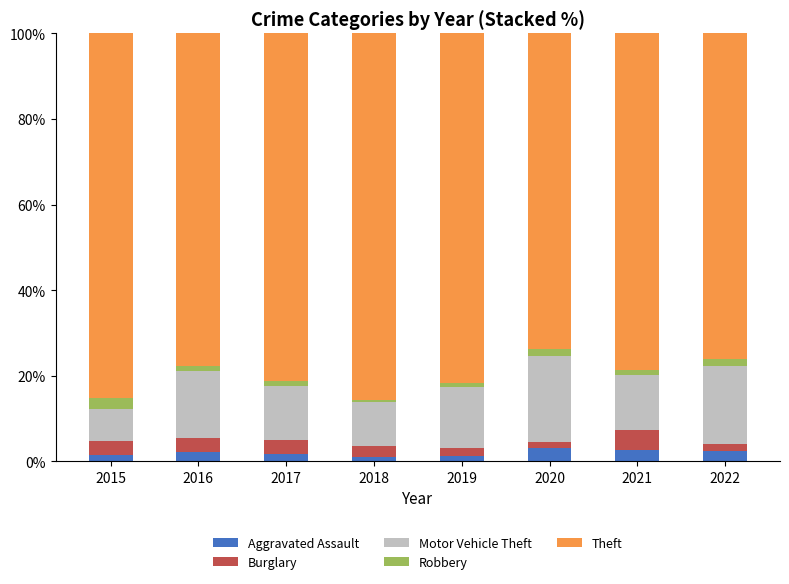

How many data points does each series have?

8